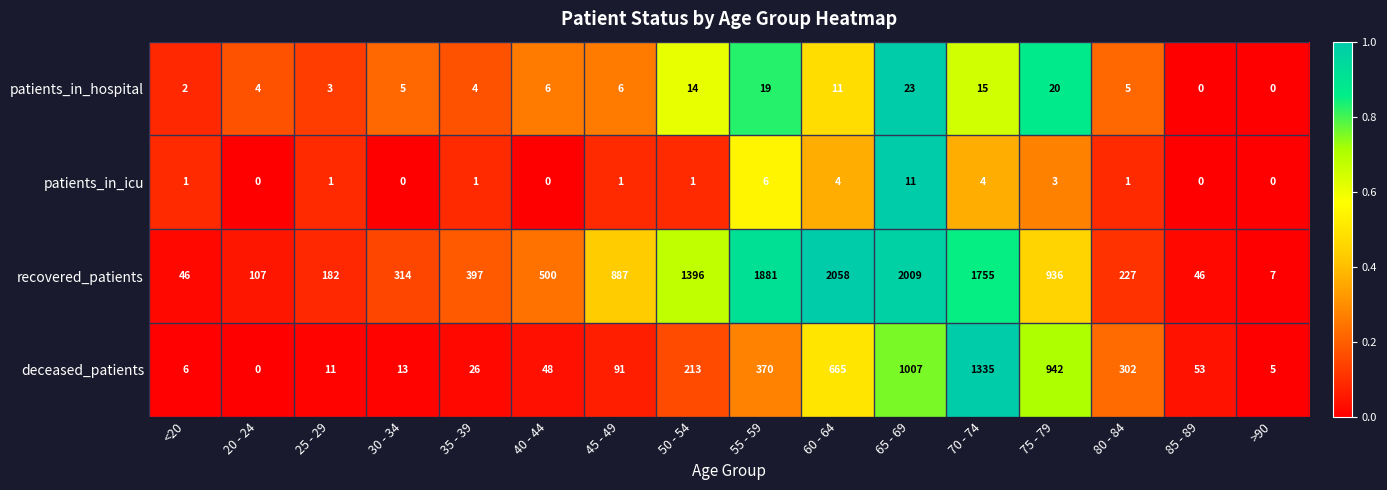

What is the difference between the maximum and minimum values in the deceased_patients series?

1335